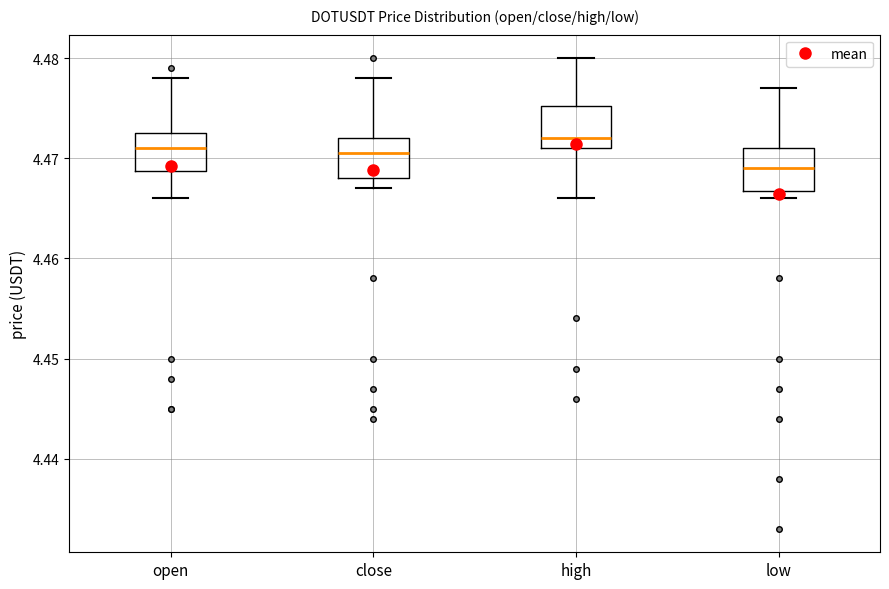

Reading left to right, transcribe this box plot: for each box, give where its median line is, the range the box spans, and where its two whiskers end, as read against the y-axis. The values are not printed on the chart, so give them approximately, as read against the axis.

open: median 4.471, box 4.469 to 4.473, whiskers 4.466 to 4.478
close: median 4.471, box 4.468 to 4.472, whiskers 4.467 to 4.478
high: median 4.472, box 4.471 to 4.475, whiskers 4.466 to 4.480
low: median 4.469, box 4.467 to 4.471, whiskers 4.466 to 4.477